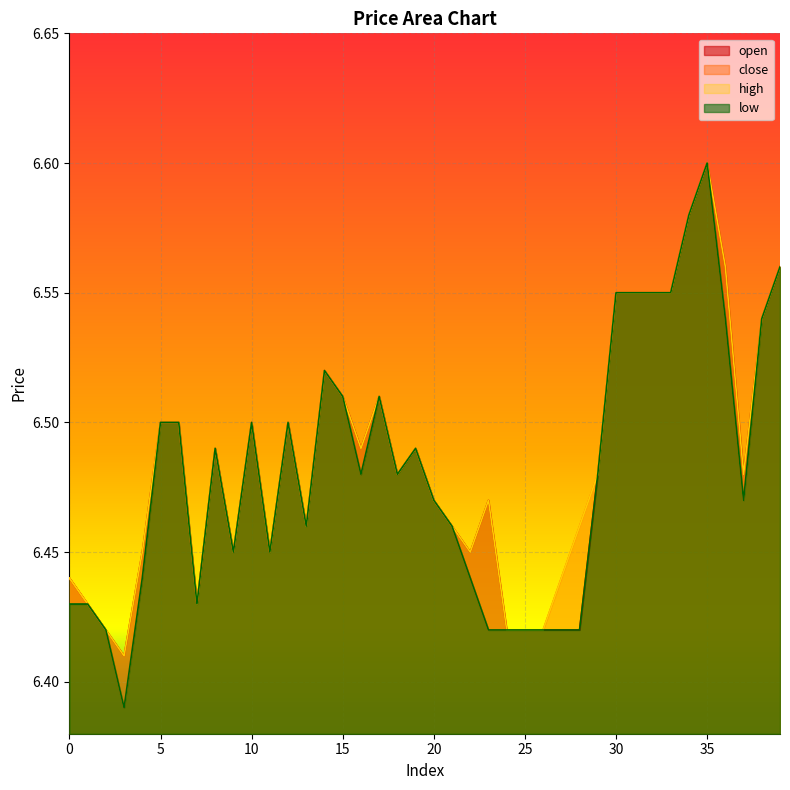

Is it true that low equals 6.5 at 19?

True